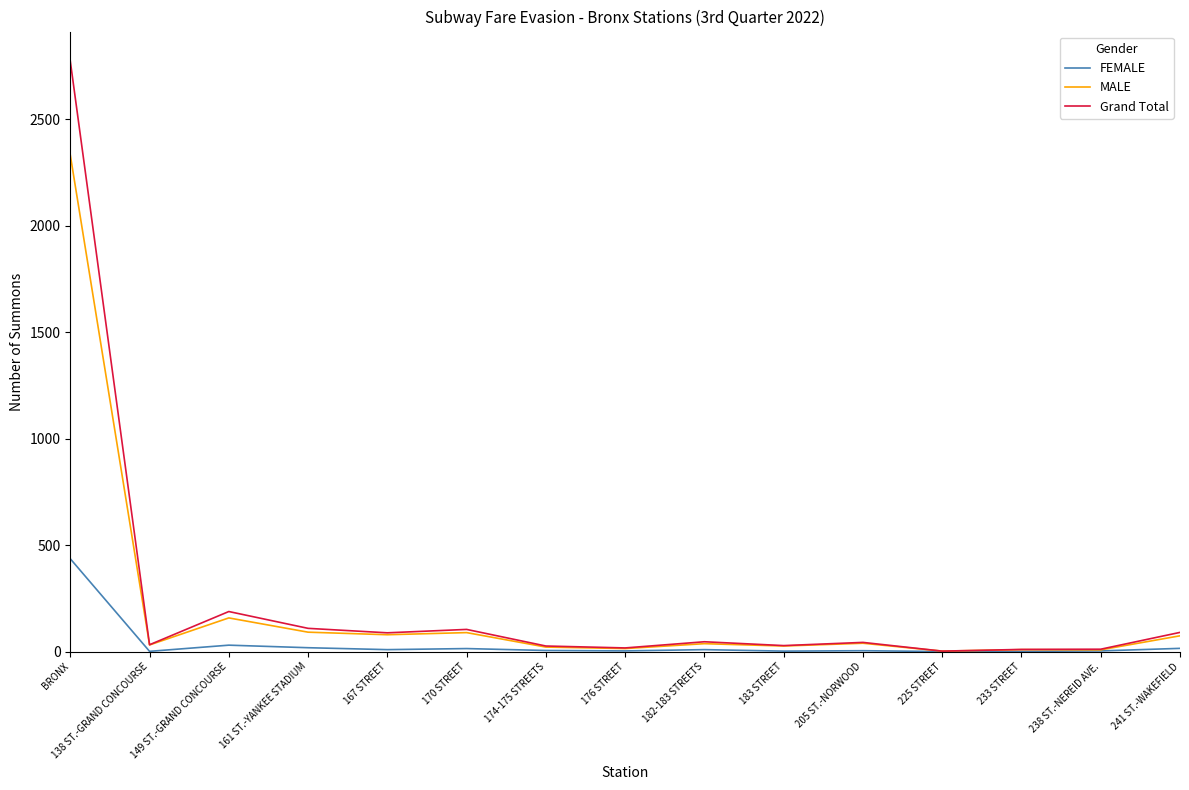

Rank the series by their average value, from lowest to highest.

FEMALE, MALE, Grand Total